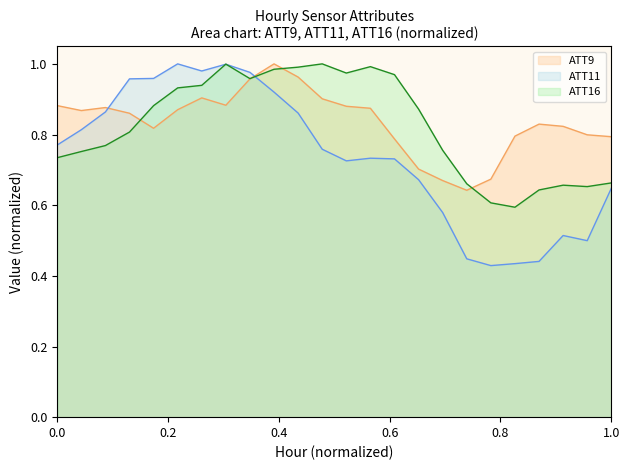

After their last crossing, which series has the higher values: ATT9 or ATT11?

ATT9